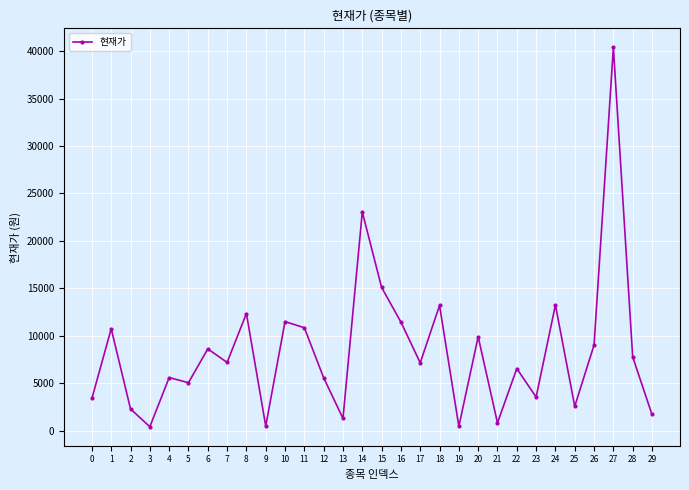

What value does the data have at 26?

9030